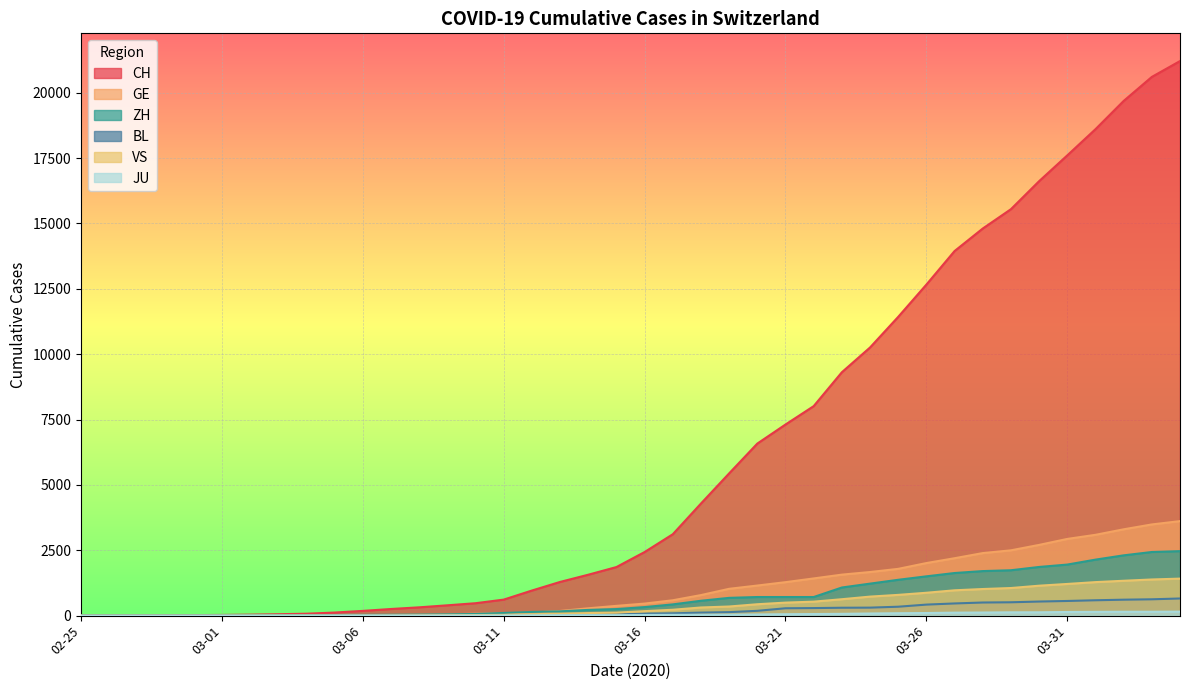

The value of ZH at 2020-04-03 is 3892. True or false?

False